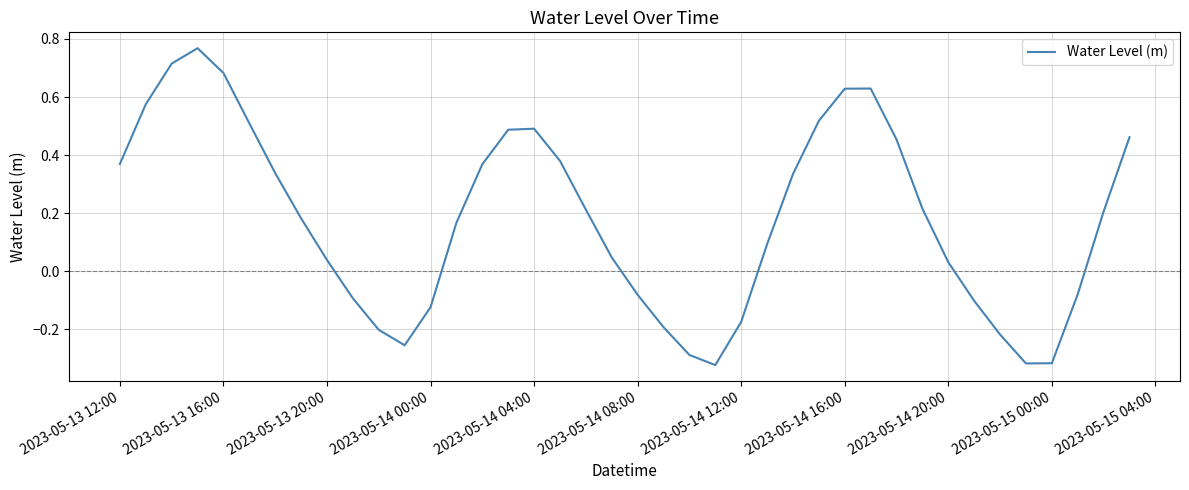

What is the difference between the maximum and minimum values?

1.1